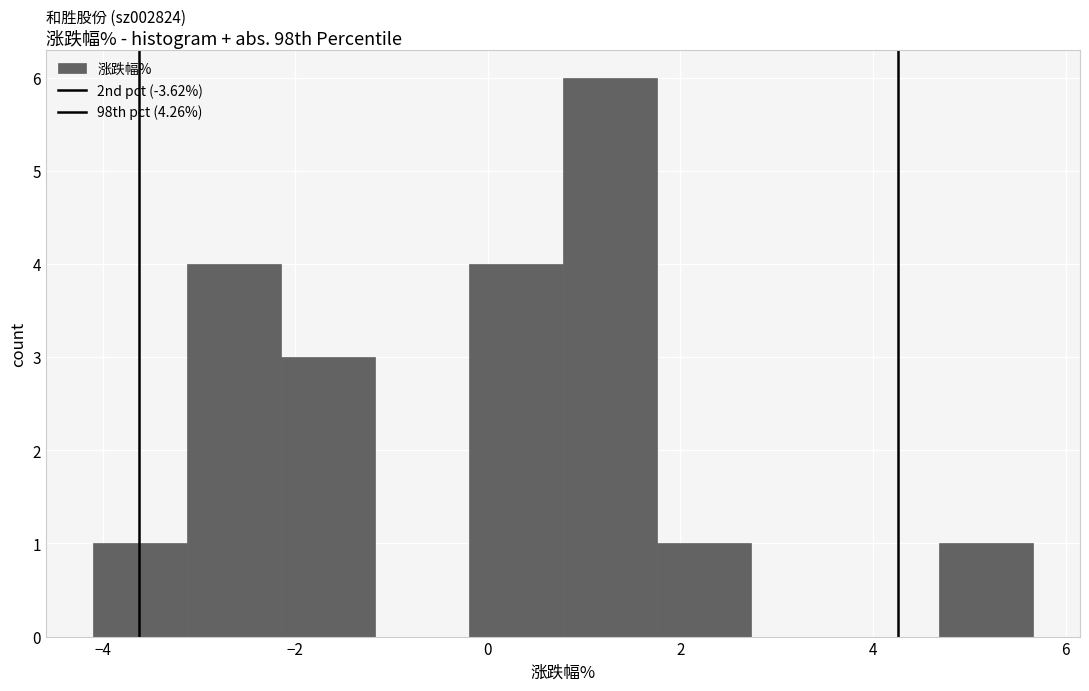

Which range on the x-axis has the tallest bar?

0.8 to 1.8